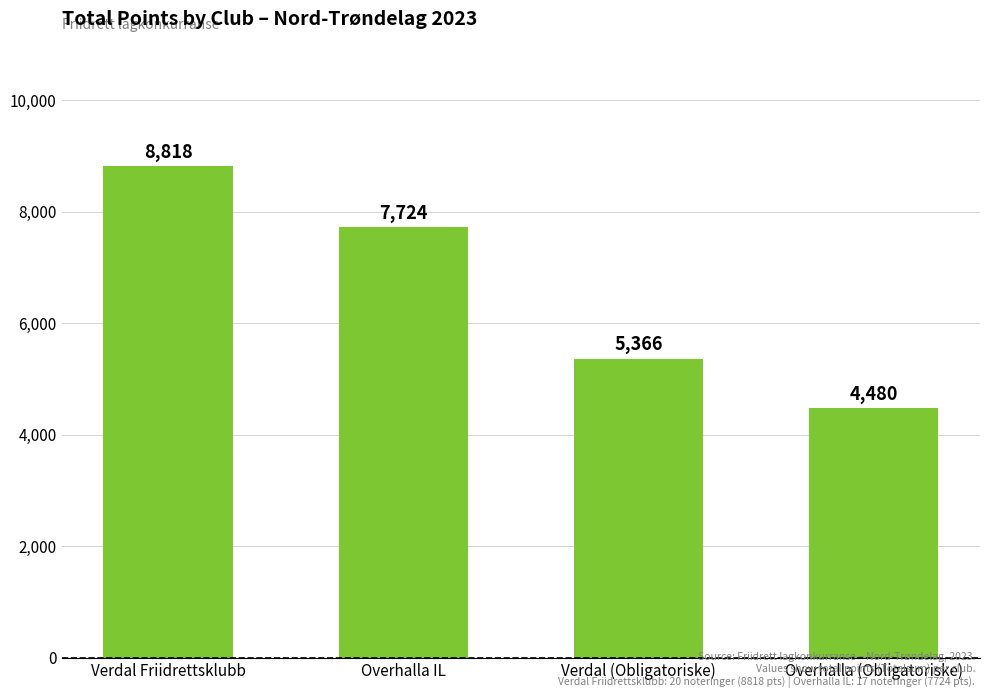

List the labels in order of value, smallest first.

Overhalla (Obligatoriske), Verdal (Obligatoriske), Overhalla IL, Verdal Friidrettsklubb